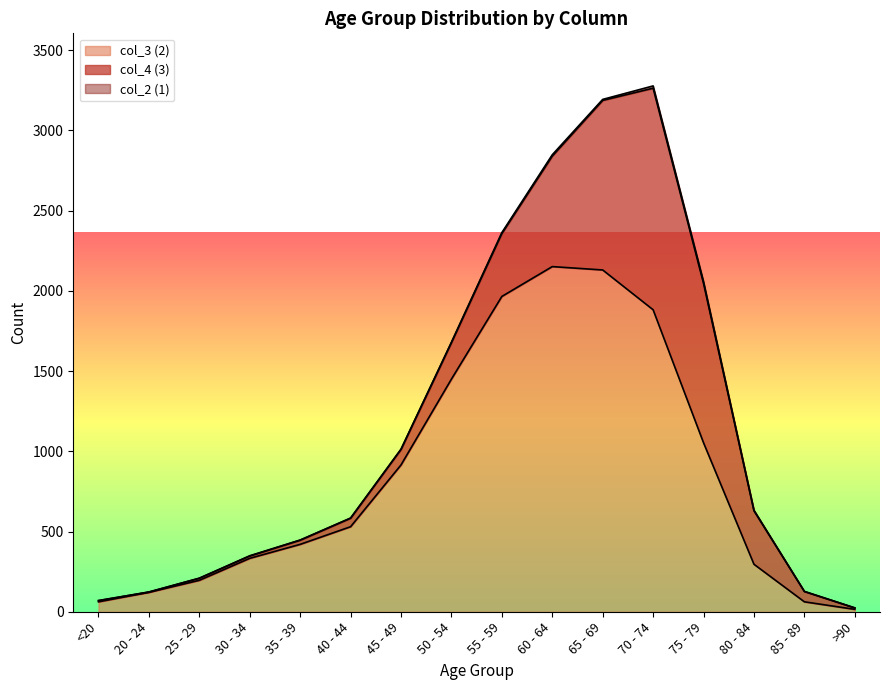

True or false: col_3 and col_2 intersect in this chart.

False